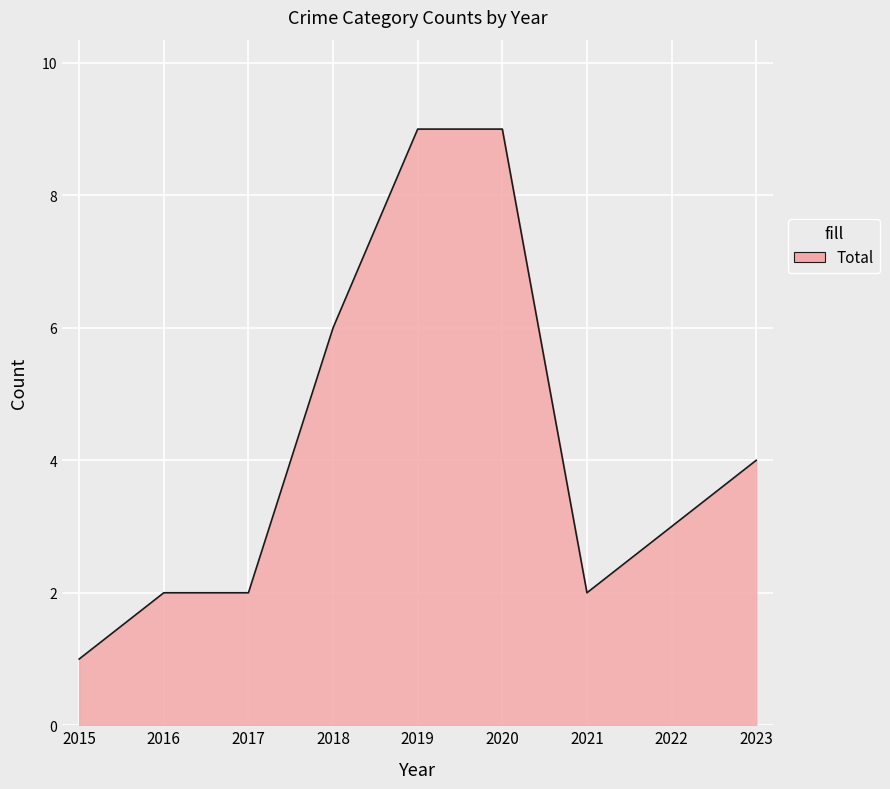

What is the difference between the maximum and minimum values?

8